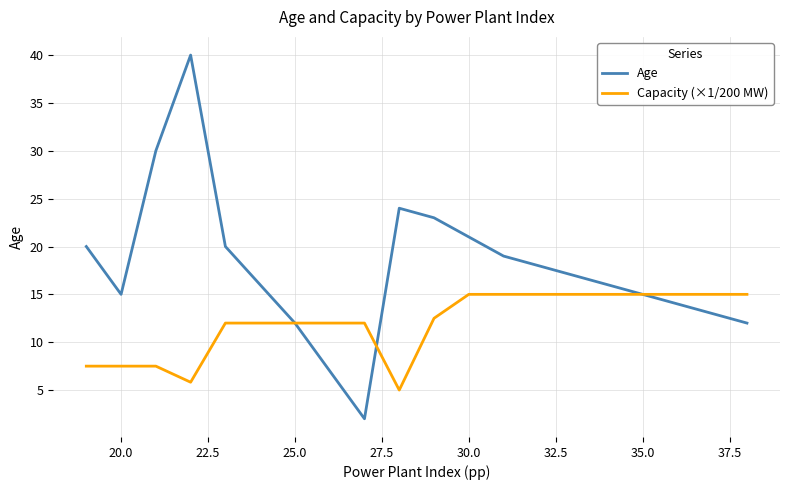

Which series has the largest total across all categories?

Age